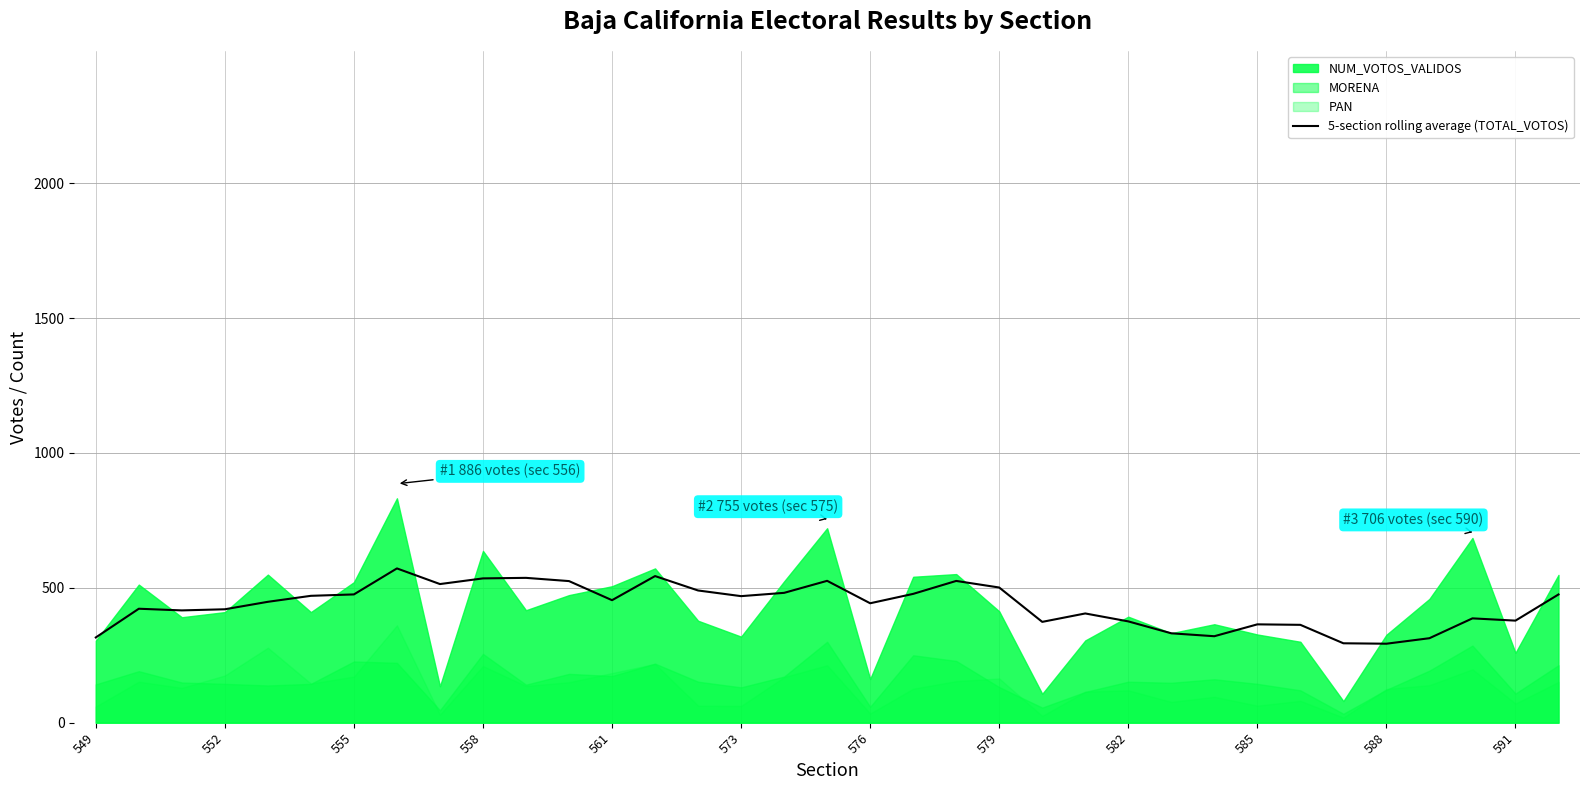

What is the highest value of the 5-section rolling average (TOTAL_VOTOS) series?

572.0